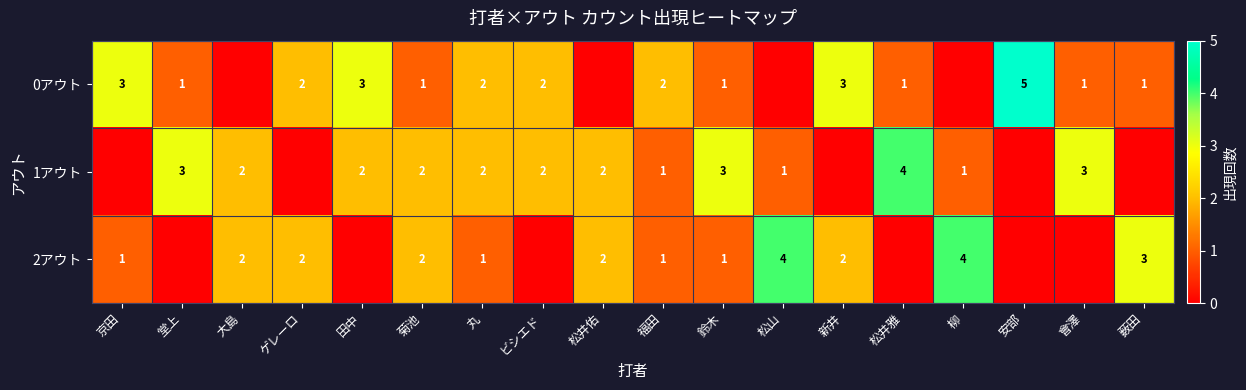

The value of 0アウト at 田中 is 3. True or false?

True